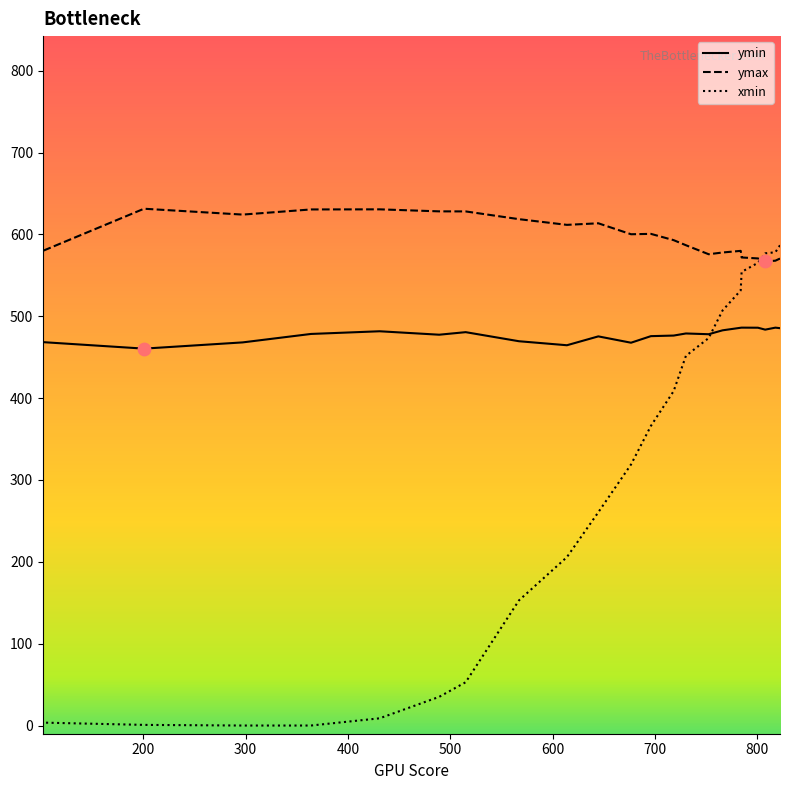

Which series contains the lowest Y value?

xmin